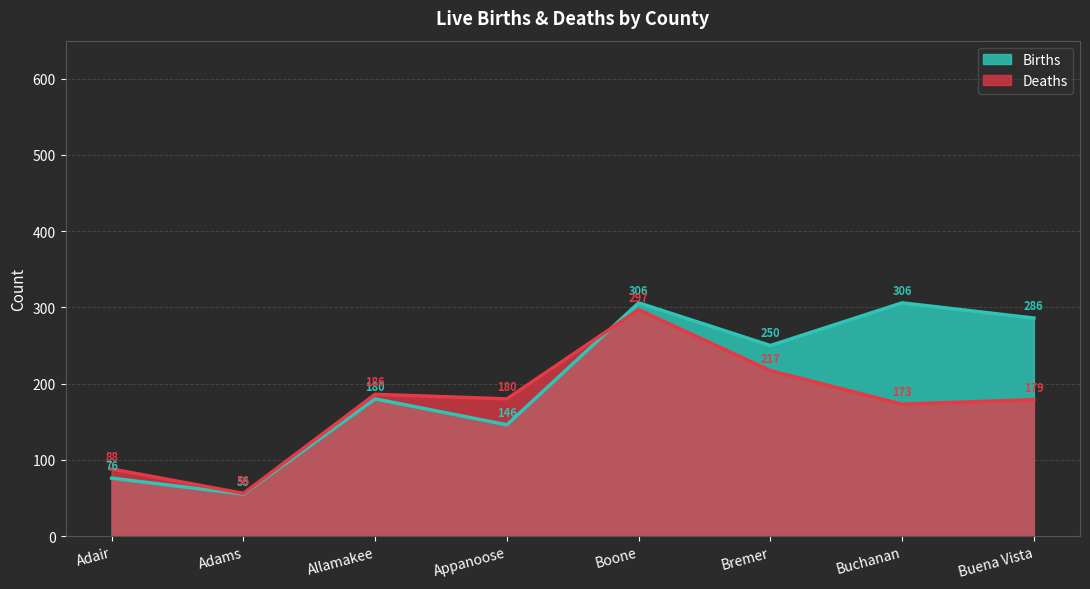

What is the value of the Births point at the 3rd from the left?

180